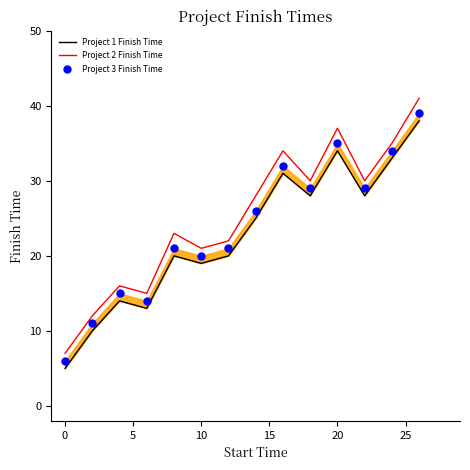

What is the lowest value of the Project 2 Finish Time series?

7